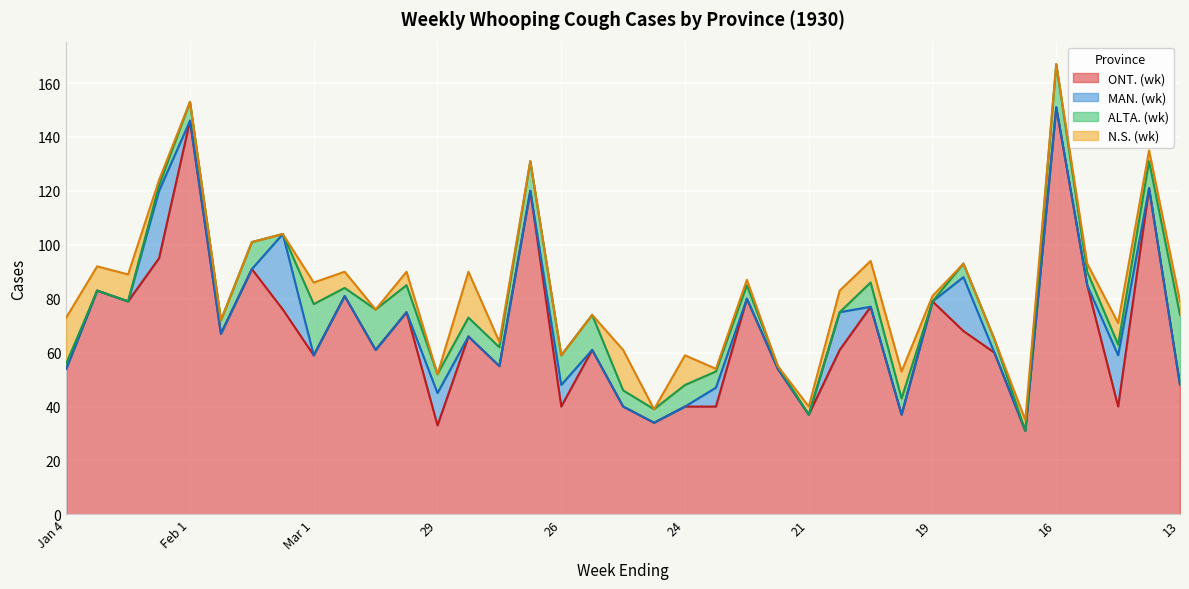

What is the label of the 19th point from the left?

10